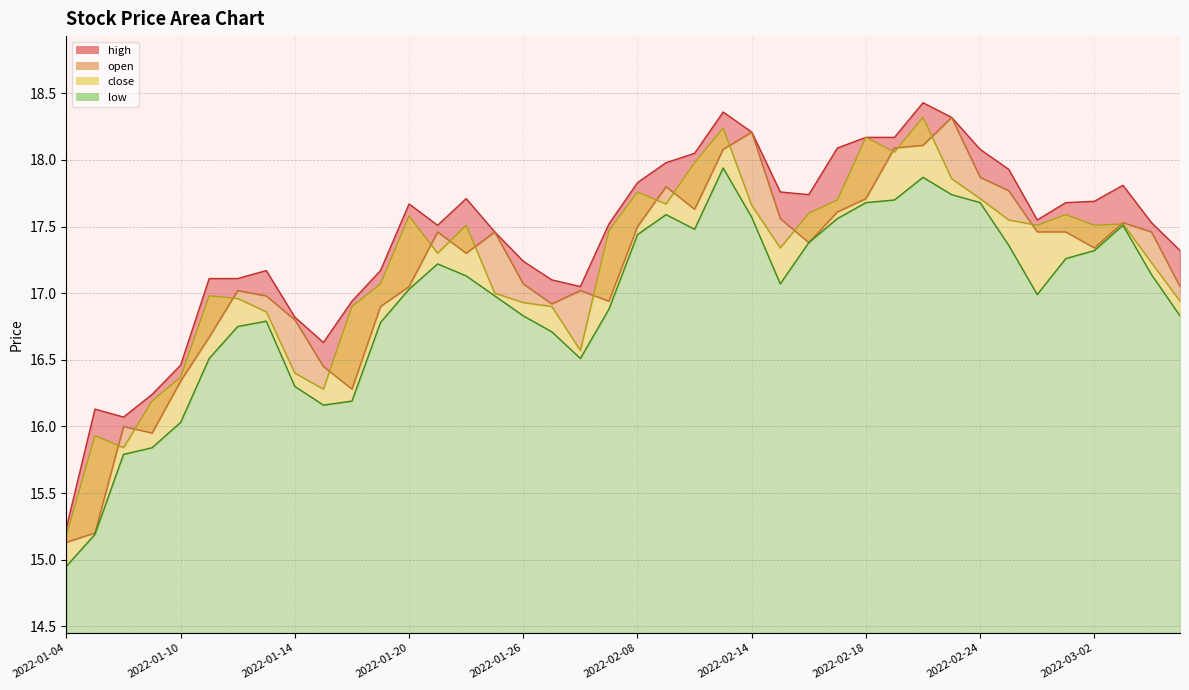

What is the smallest value displayed?

14.9